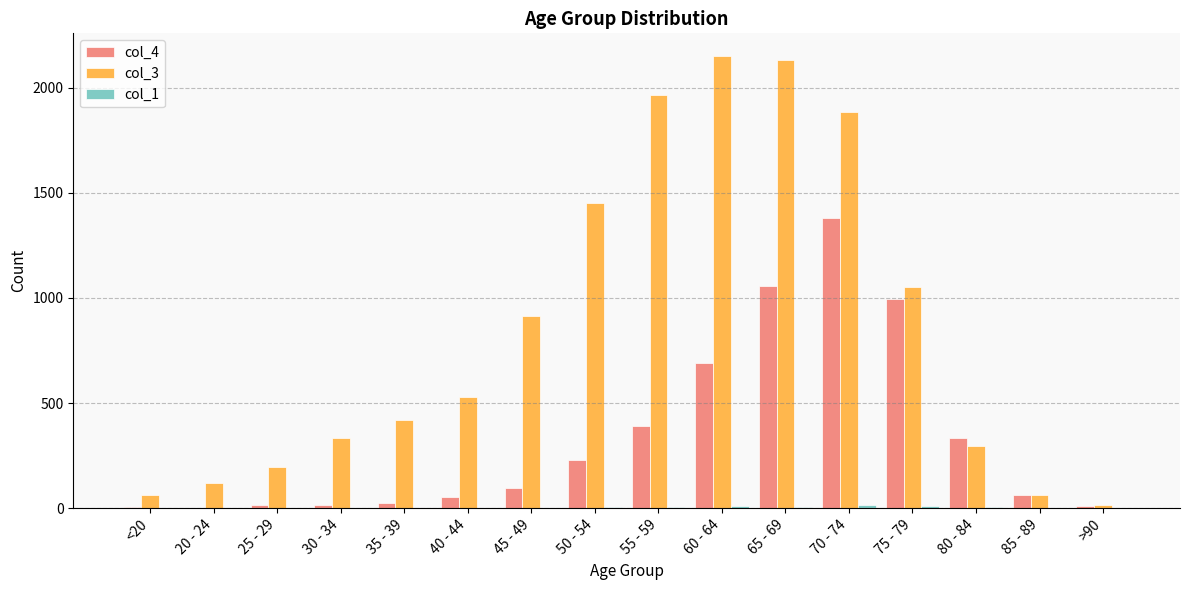

True or false: col_4 has a value of 392 at 55 - 59.

True